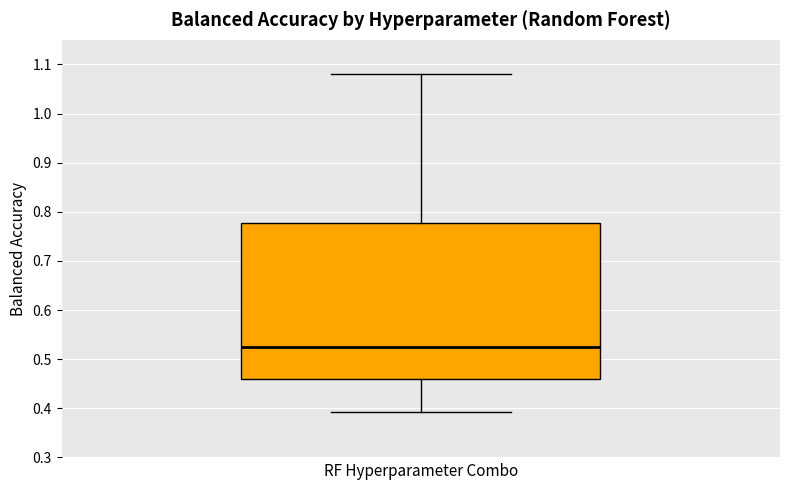

Read this box plot against the y-axis: the position of the median line, the range covered by the box, and the ends of both whiskers. The values are not printed on the chart, so give them approximately, as read against the axis.

median 0.53, box 0.46 to 0.78, whiskers 0.39 to 1.08